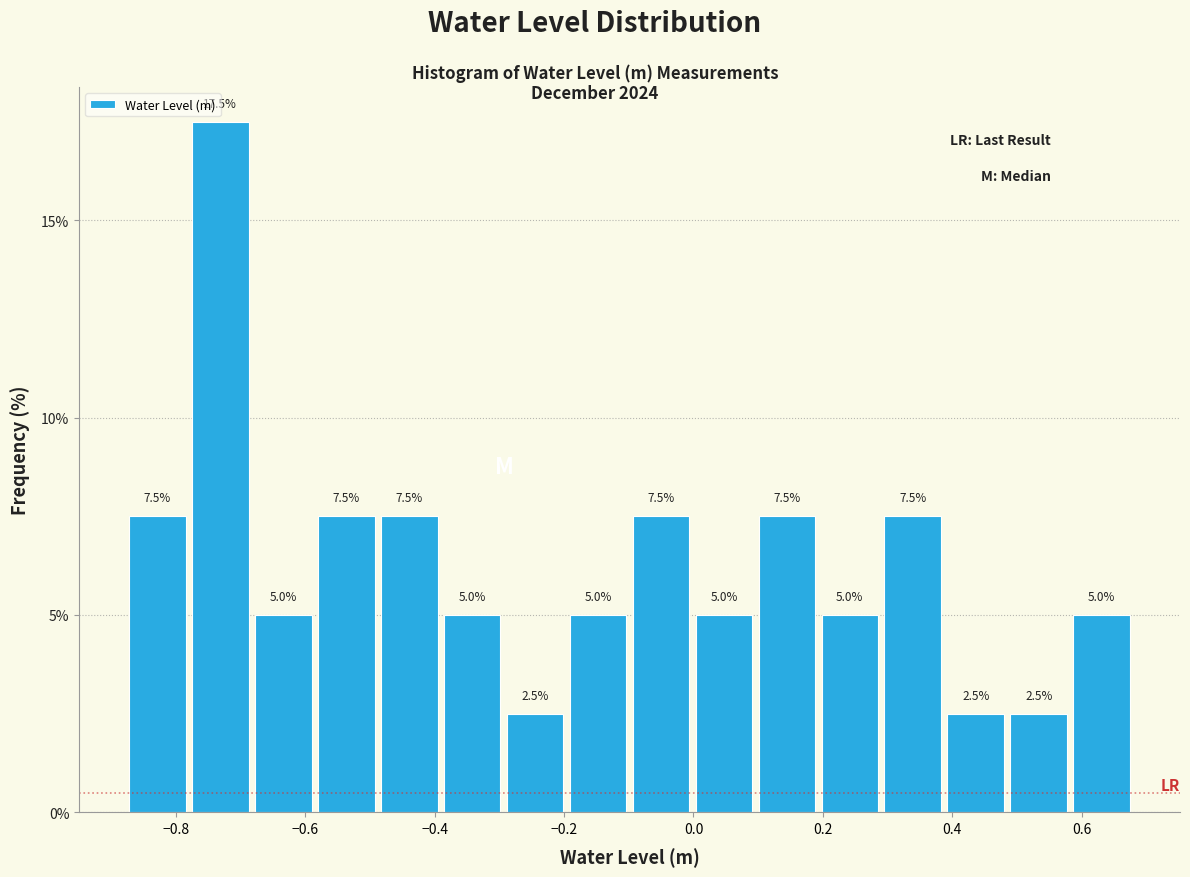

Over which range of the x-axis is the bar tallest?

-0.78 to -0.68